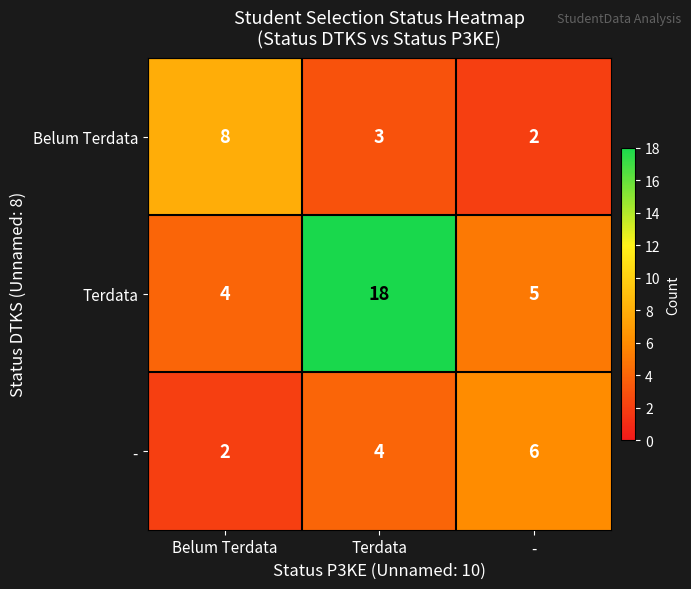

Which series has the largest range (max minus min)?

Terdata